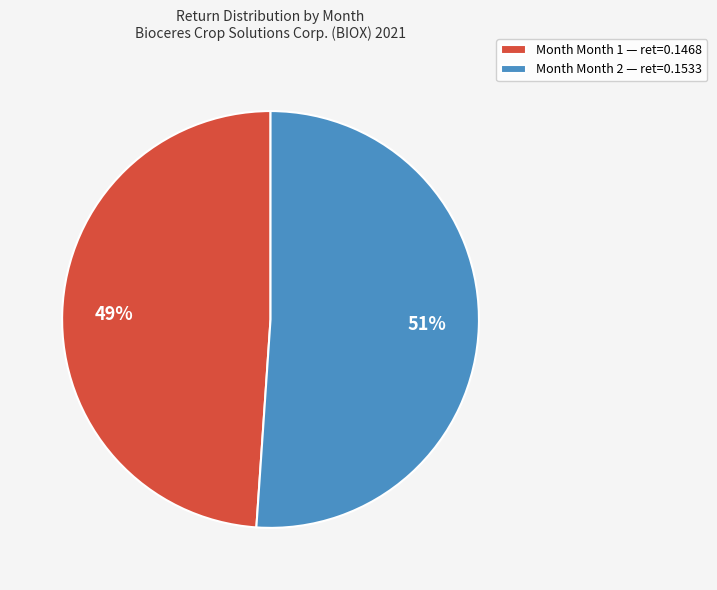

Is it true that Month Month 1 — ret=0.1468 is 49% of the pie?

True